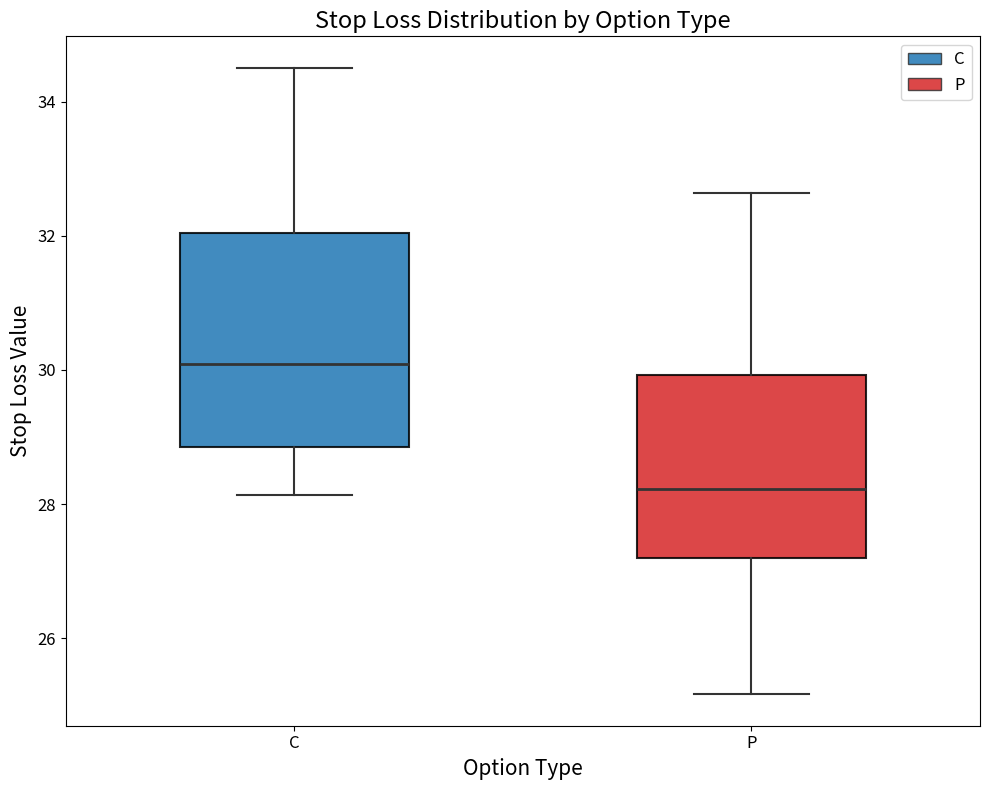

Where does the upper whisker of the box for C end on the y-axis? The values are not printed on the chart, so give them approximately, as read against the axis.

34.6